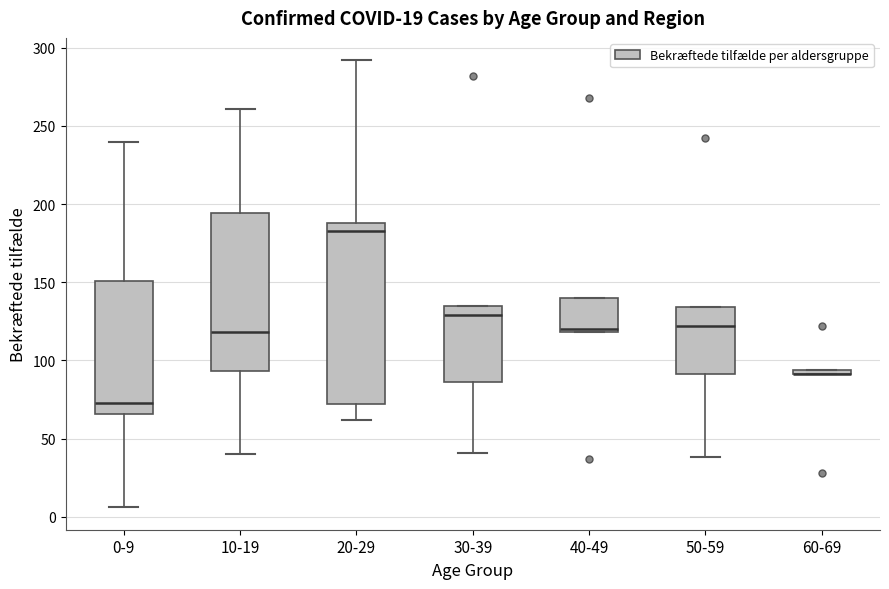

Where is the lower edge of the box for 30-39 on the y-axis? The values are not printed on the chart, so give them approximately, as read against the axis.

85